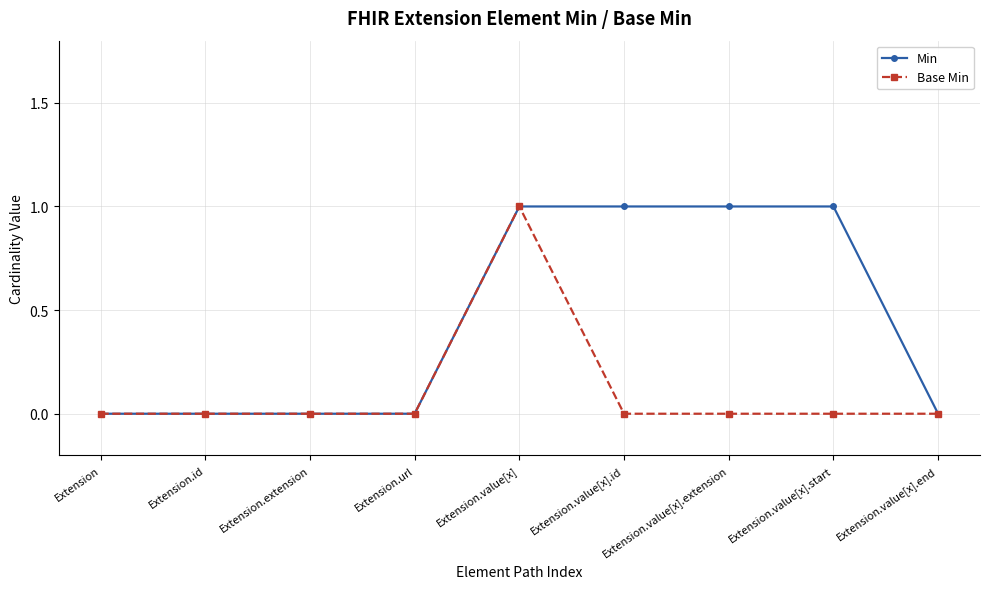

Count the number of data series in this chart.

2